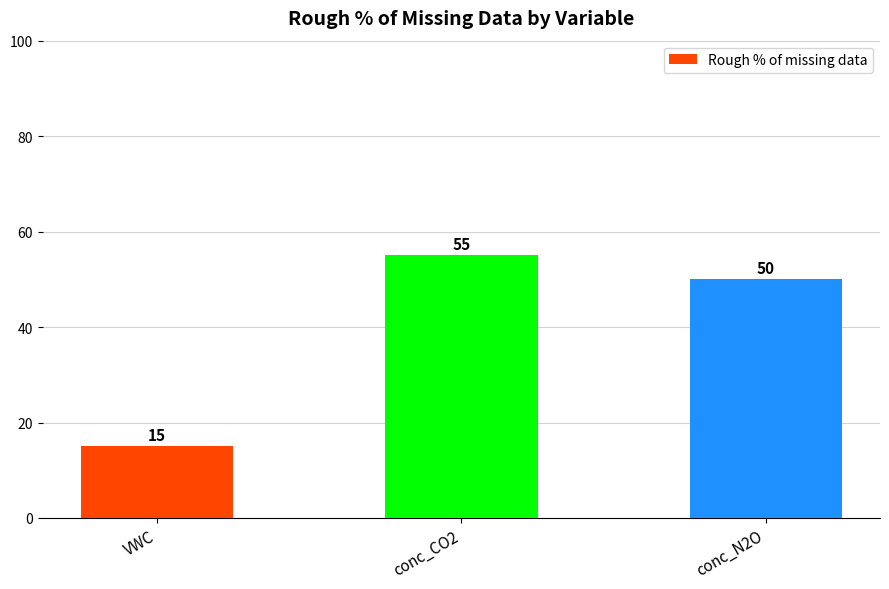

Which label corresponds to the largest value in the chart?

conc_CO2